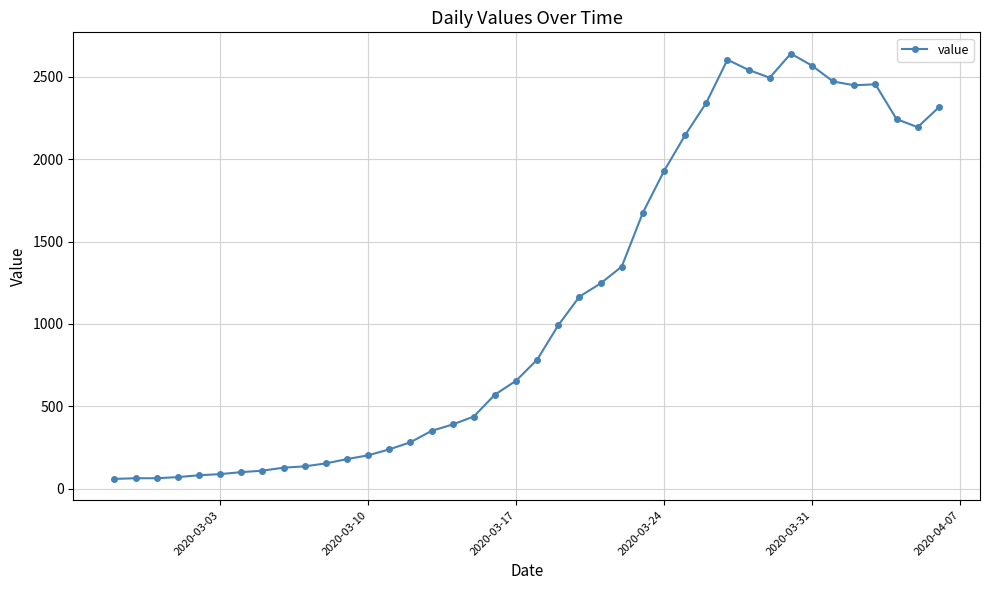

What is the value of the 9th point from the left?

129